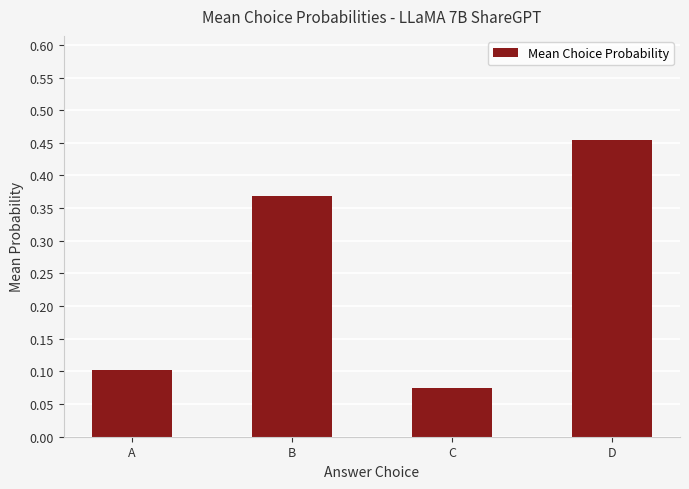

True or false: the data shows 0.0 at C.

False